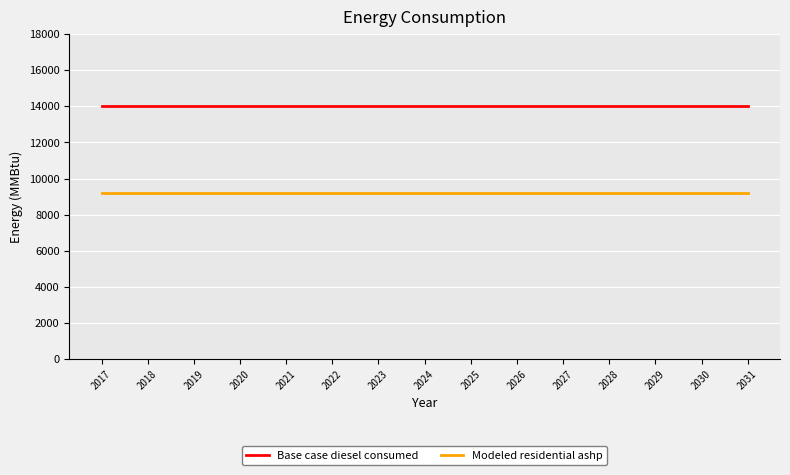

True or false: Base case diesel consumed and Modeled residential ashp intersect in this chart.

False